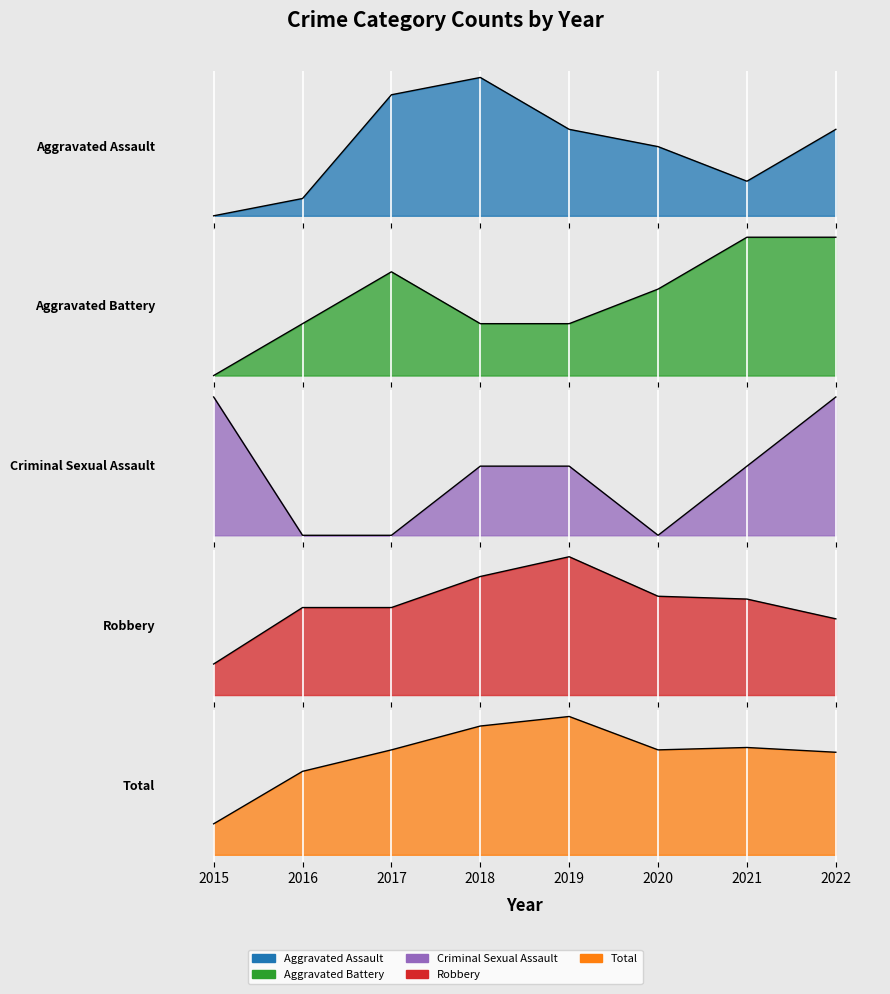

Where do Criminal Sexual Assault and Aggravated Battery first cross each other?

2015 and 2016